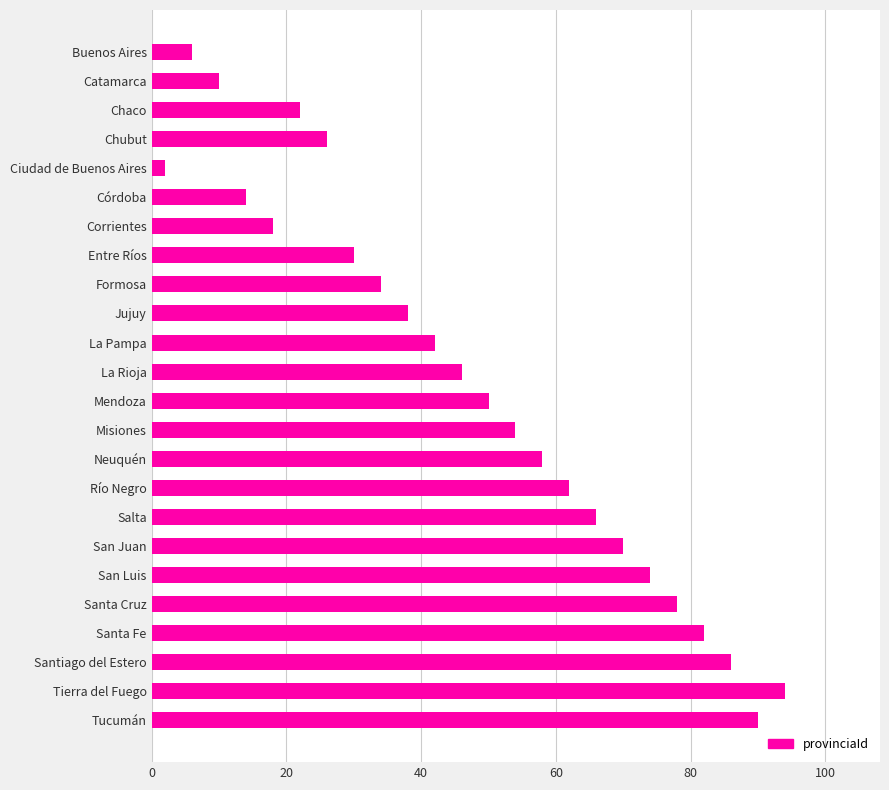

What position from the top is San Luis?

19